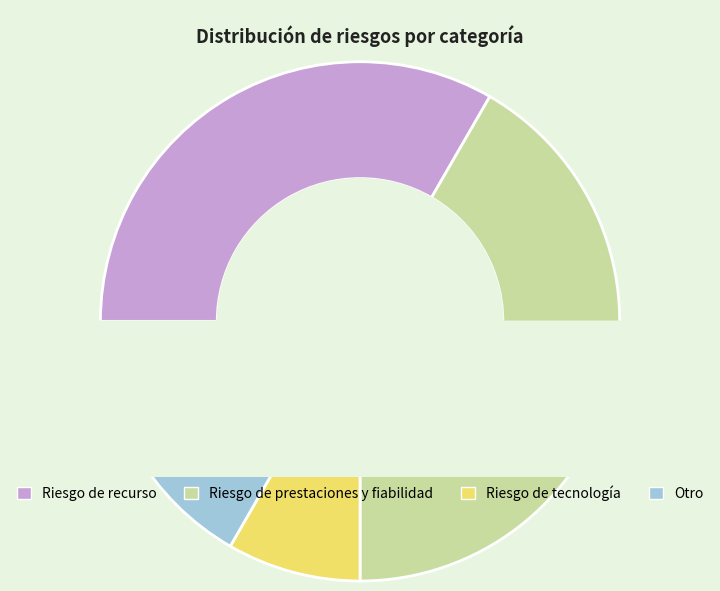

The Riesgo de prestaciones y fiabilidad slice represents 34% of the pie. True or false?

False